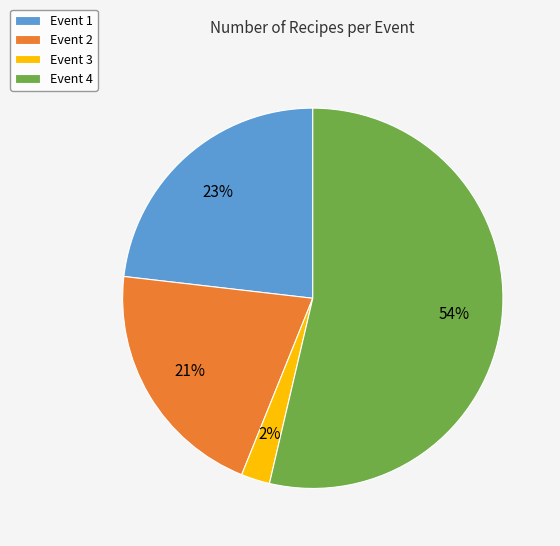

To the nearest percent, what percentage of the pie is Event 2?

21%